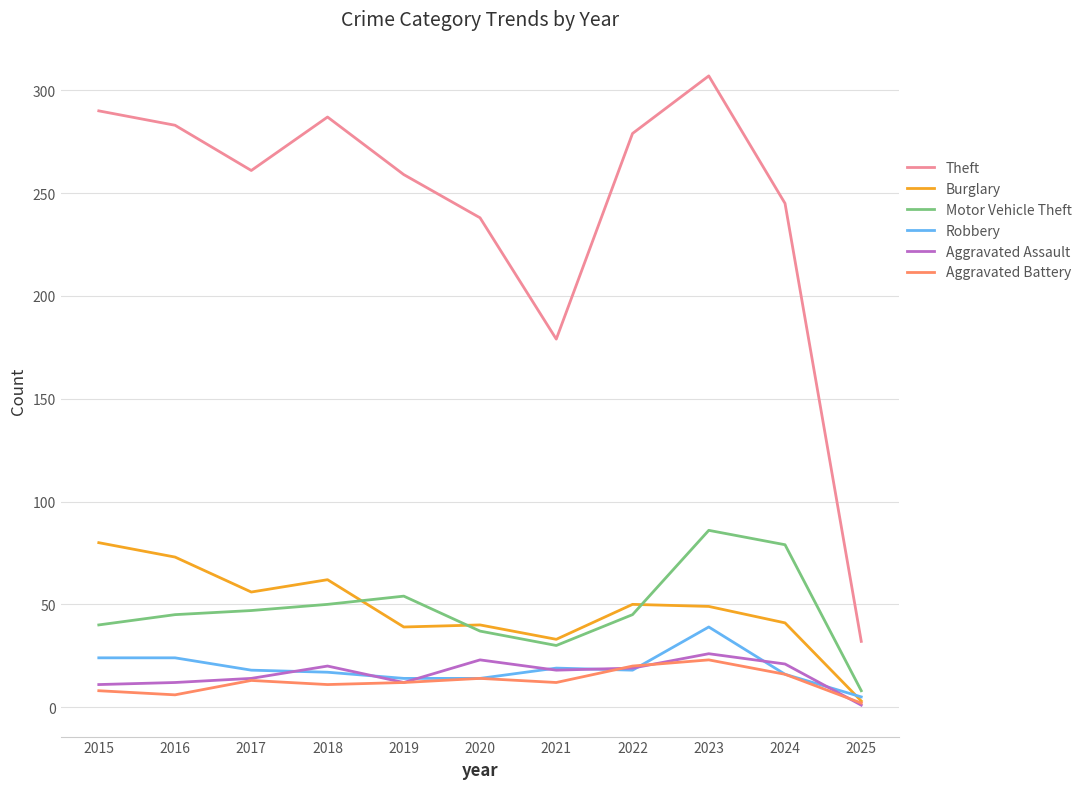

What is the total value across all series at 2019?

390